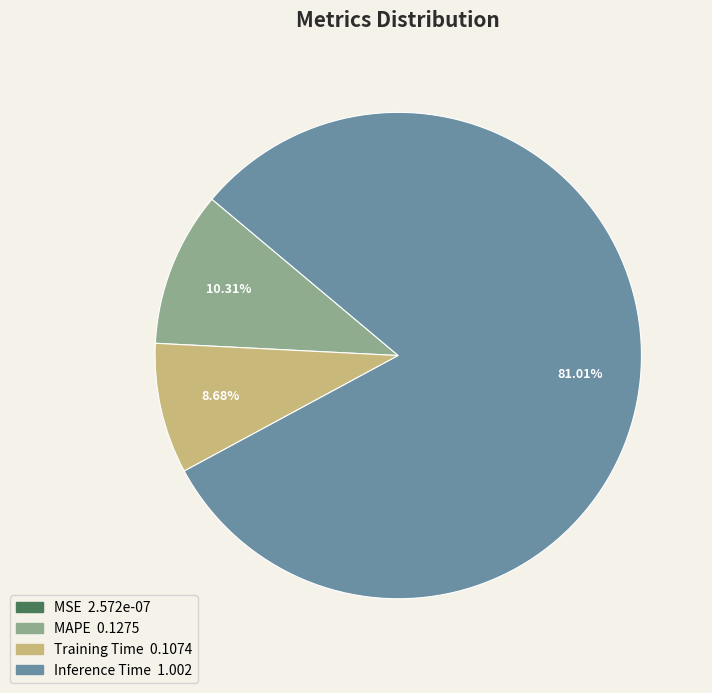

Which slice represents more than half of the pie?

Inference Time